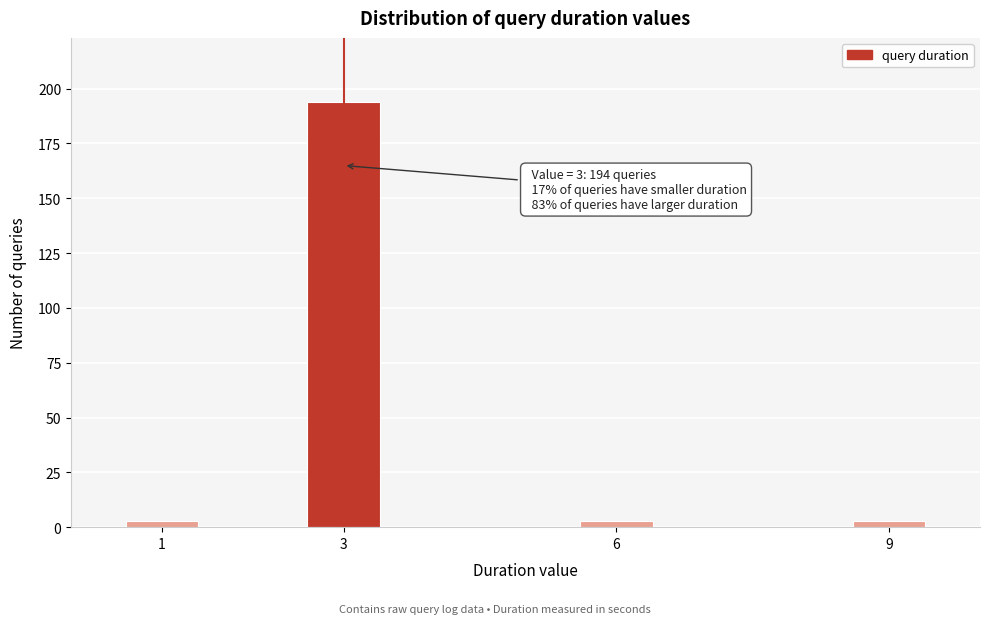

Reading left to right, transcribe all the data shown in this chart.

3	194	3	3